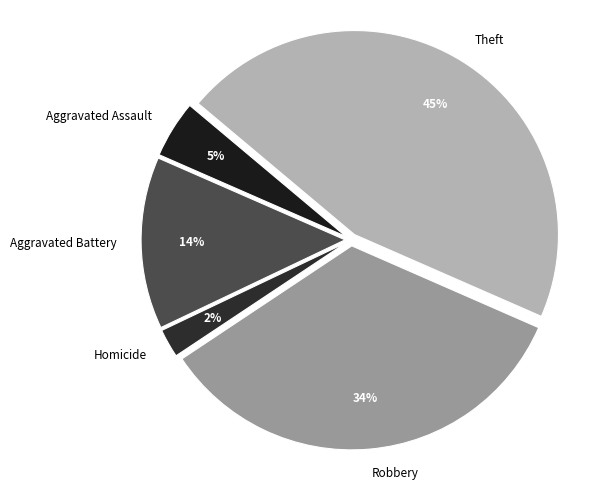

Combined, do Robbery and Homicide account for over 50%?

No